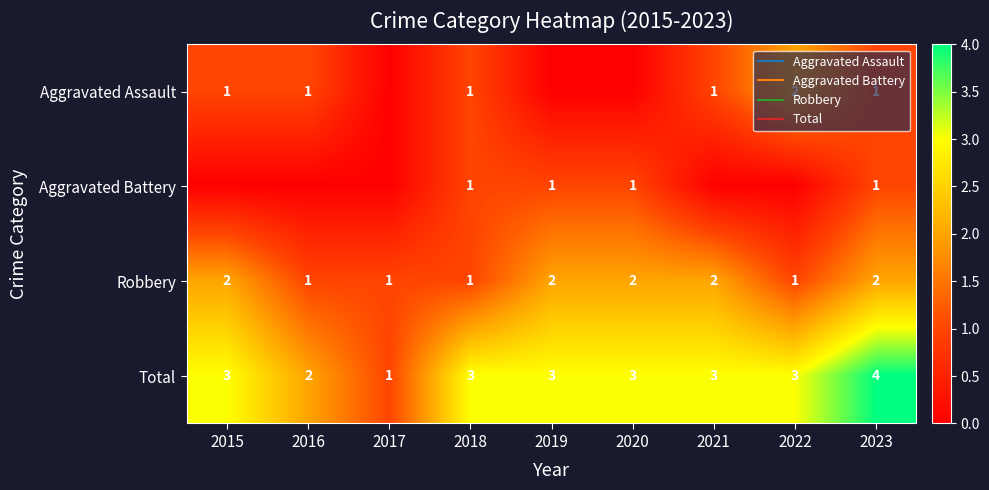

List the series in order of their peak value, lowest first.

Aggravated Battery, Aggravated Assault, Robbery, Total